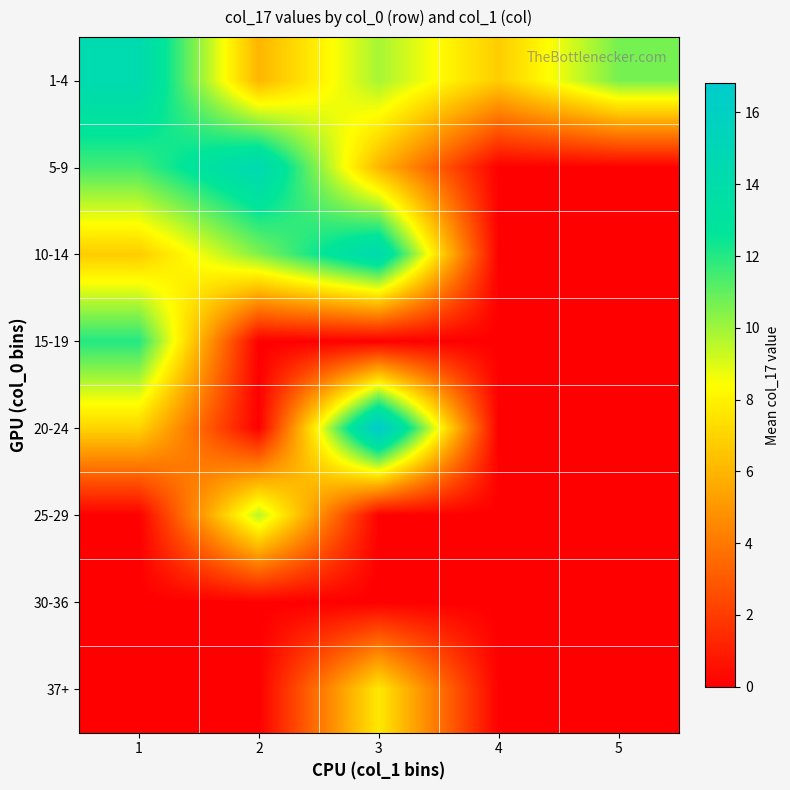

At how many categories does at least one series exceed 0?

5